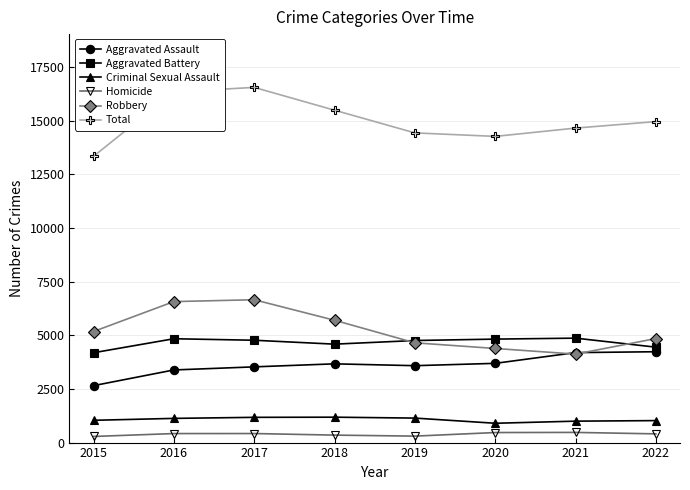

True or false: Homicide and Aggravated Assault cross at least once.

False